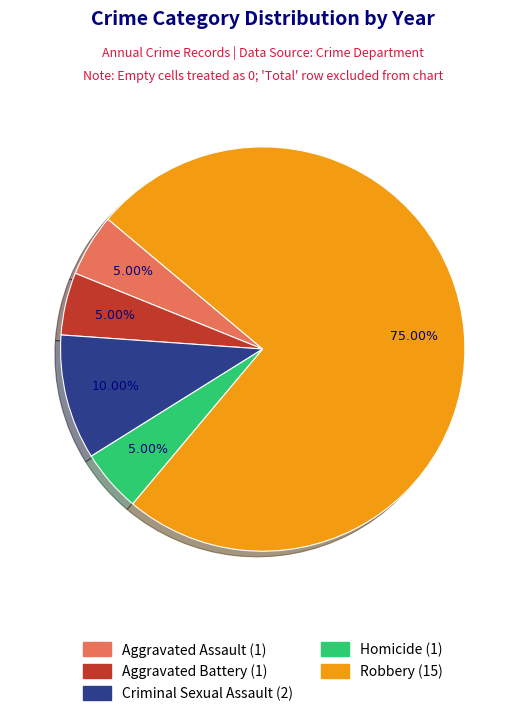

Which slice is the largest?

Robbery